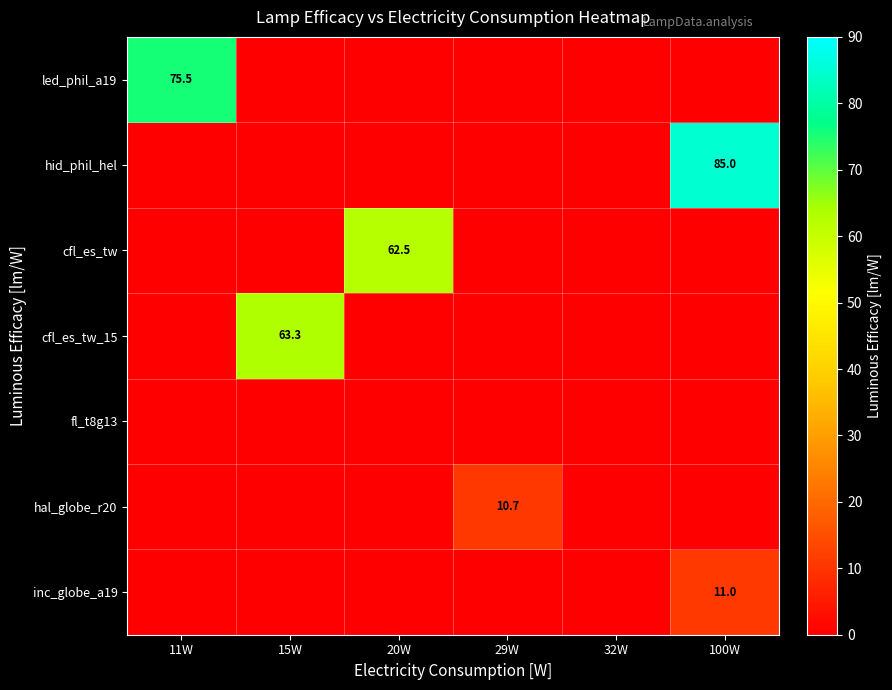

The led_phil_a19 series shows 75.5 at 11W. True or false?

True